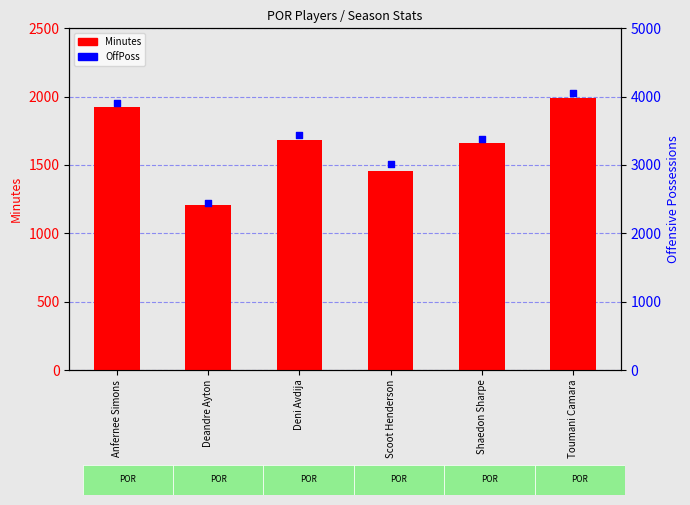

Which series has the widest spread of Y values?

OffPoss